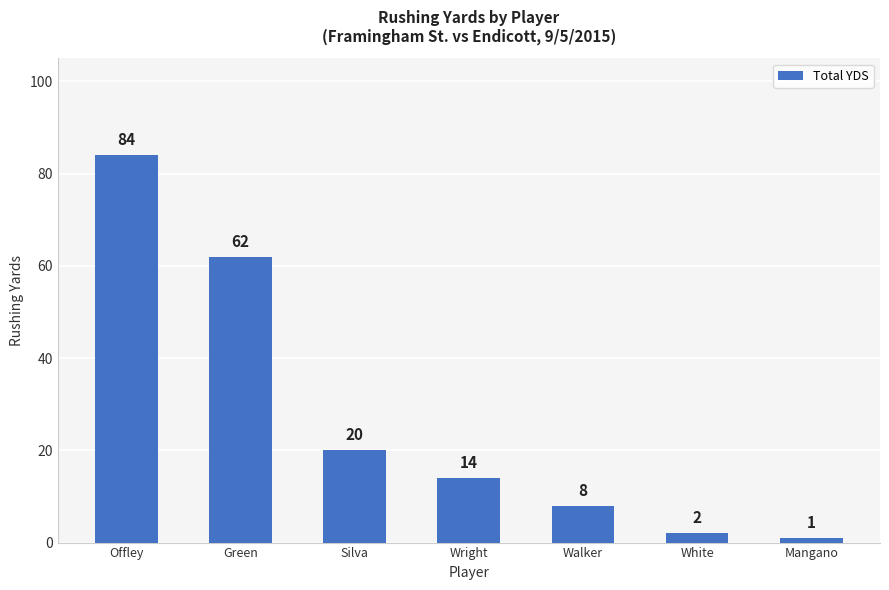

The chart shows a value of 8 at Wright. True or false?

False